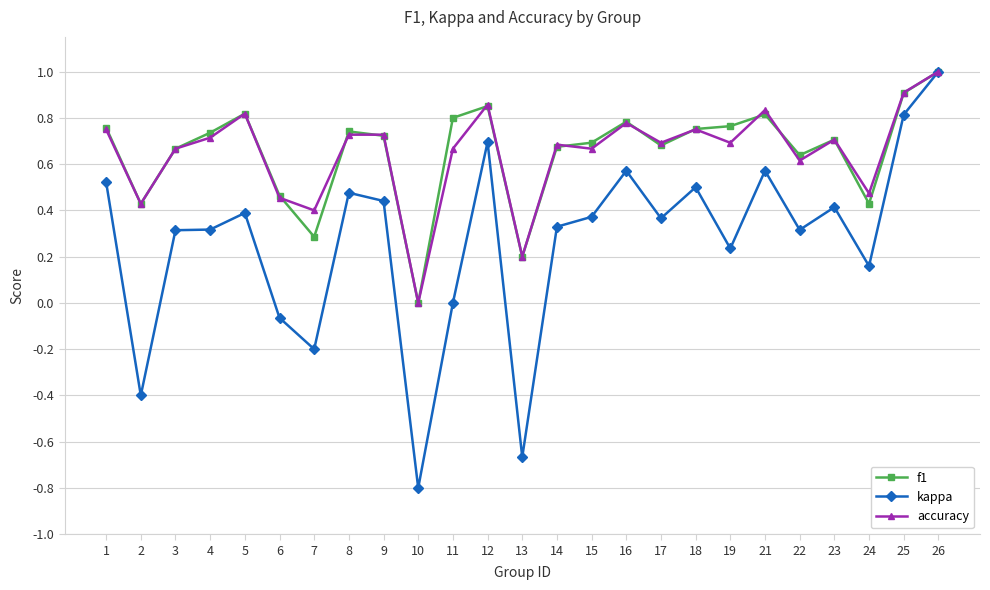

At which category is the sum across all series the highest?

26